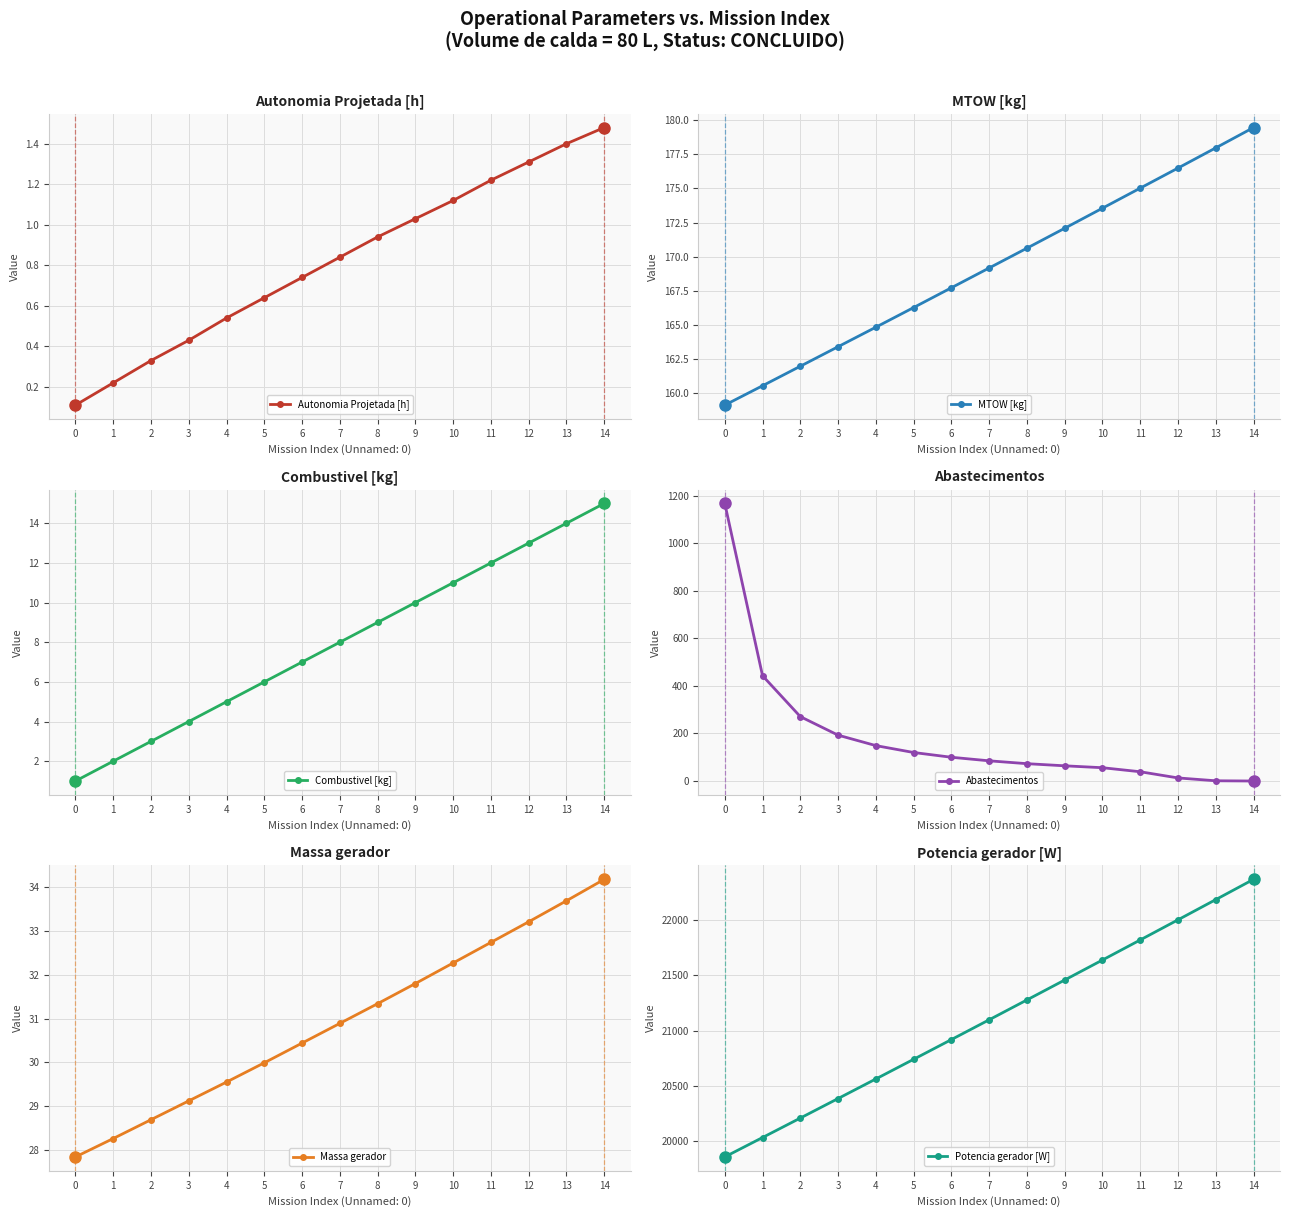

What is the total value across all series at 7?

21392.1